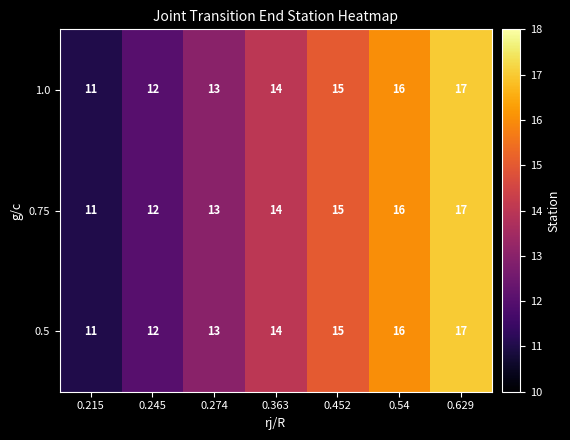

Is it true that 0.5 equals 13 at 0.274?

True